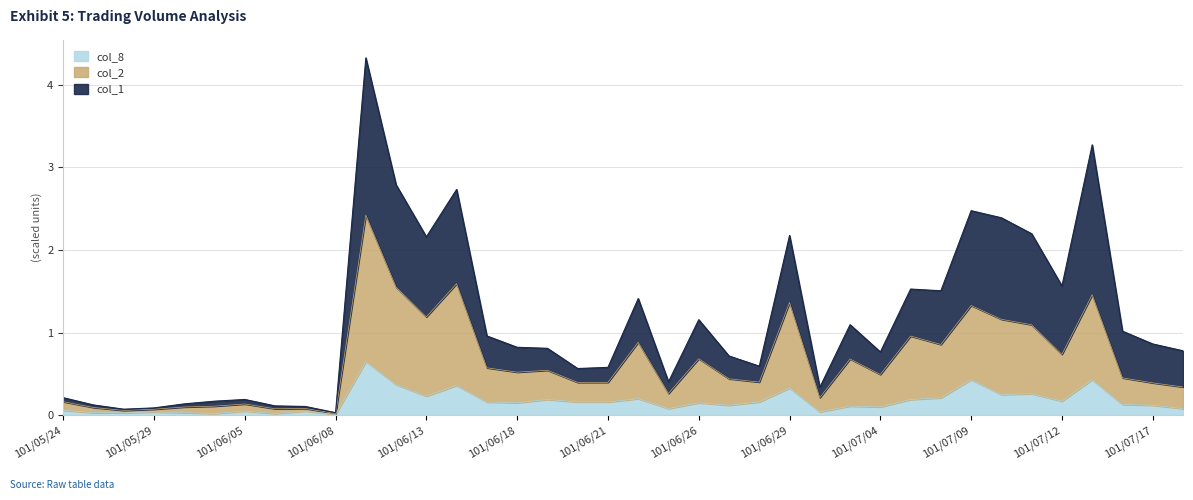

Which has a higher value, 101/07/05 or 101/06/21?

101/07/05